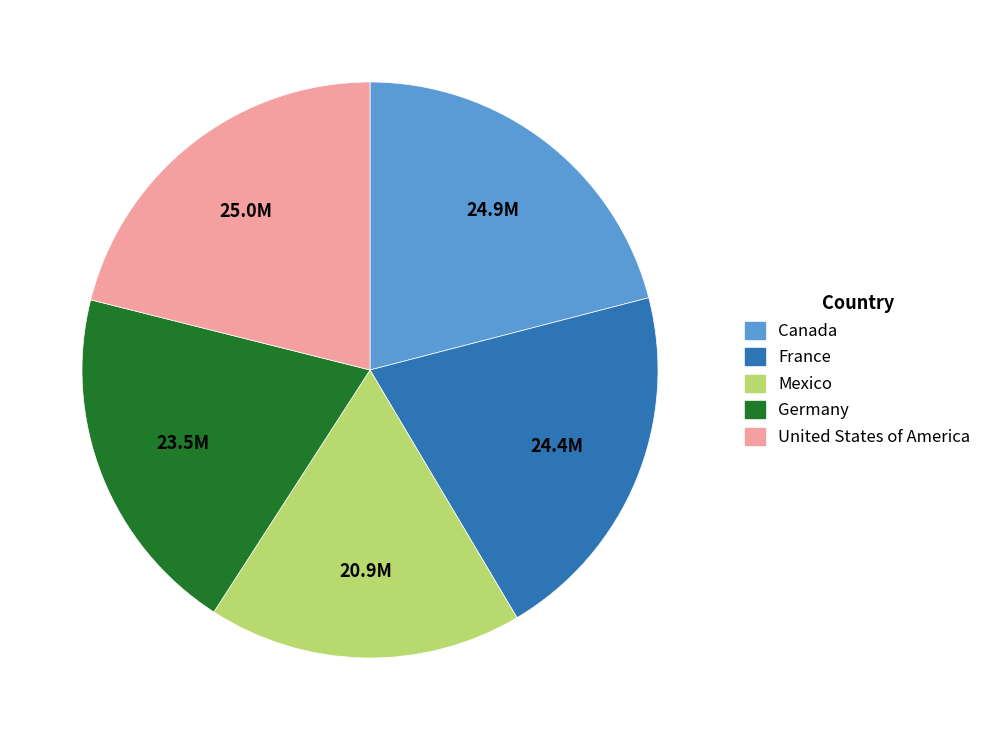

Which category has the smallest portion of the pie?

Mexico